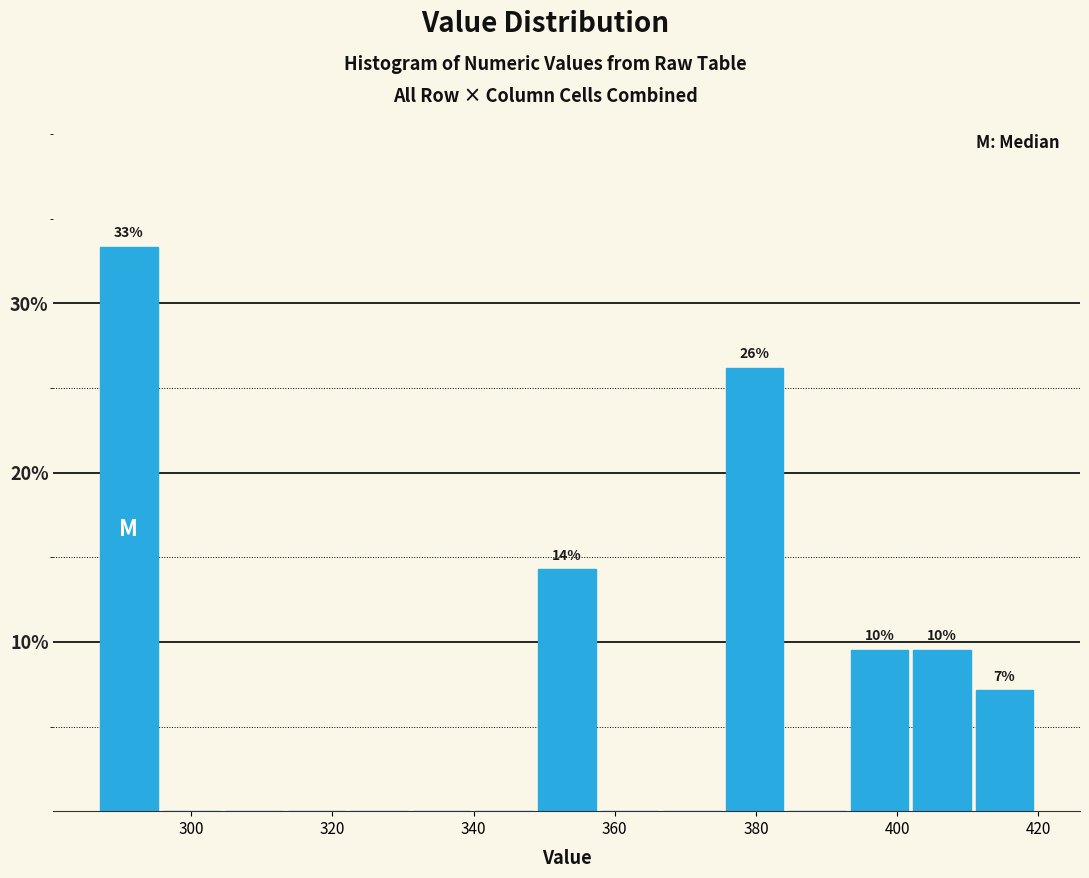

Which range on the x-axis has the tallest bar?

288 to 296